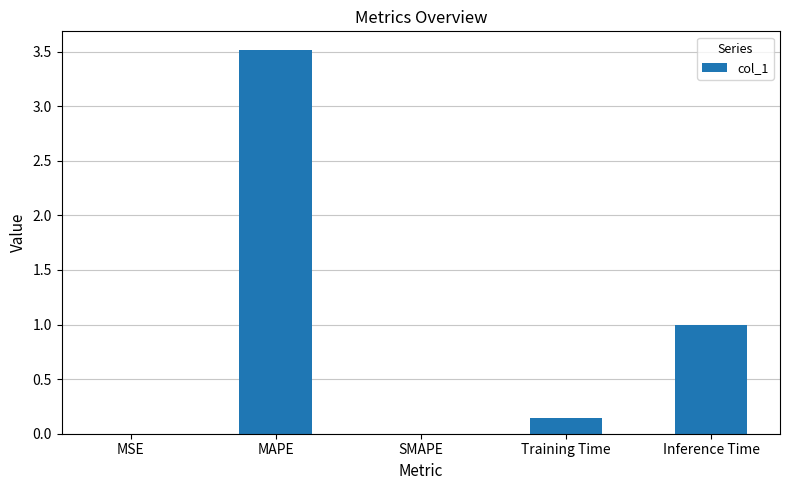

What is the sum of all values?

4.7